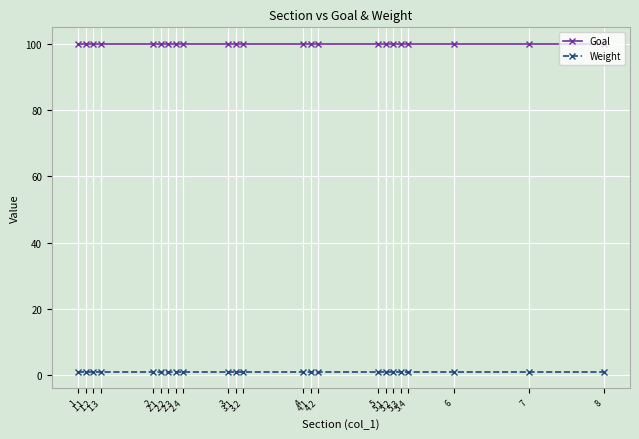

True or false: Weight and Goal cross at least once.

False